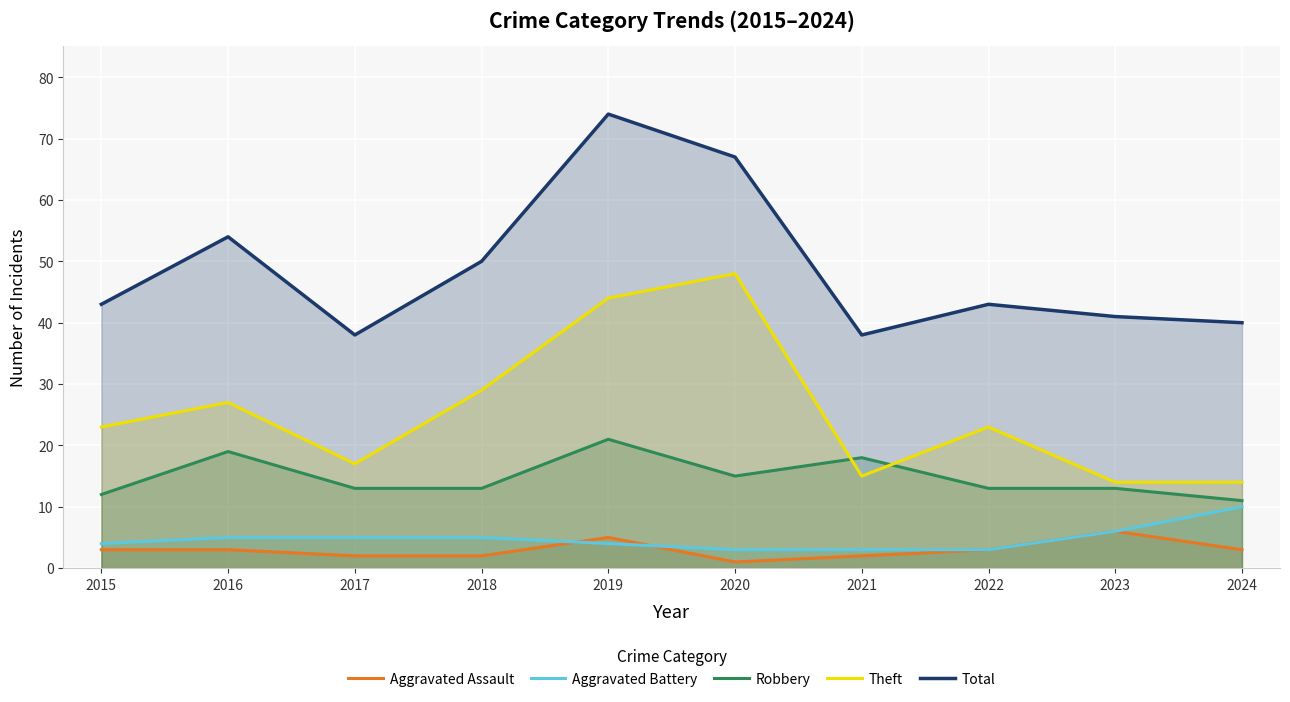

At which category is the sum across all series the highest?

2019